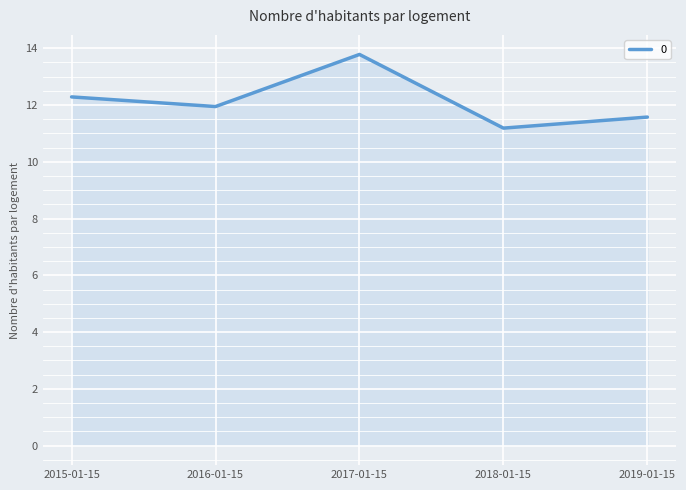

What is the greatest value displayed?

13.8